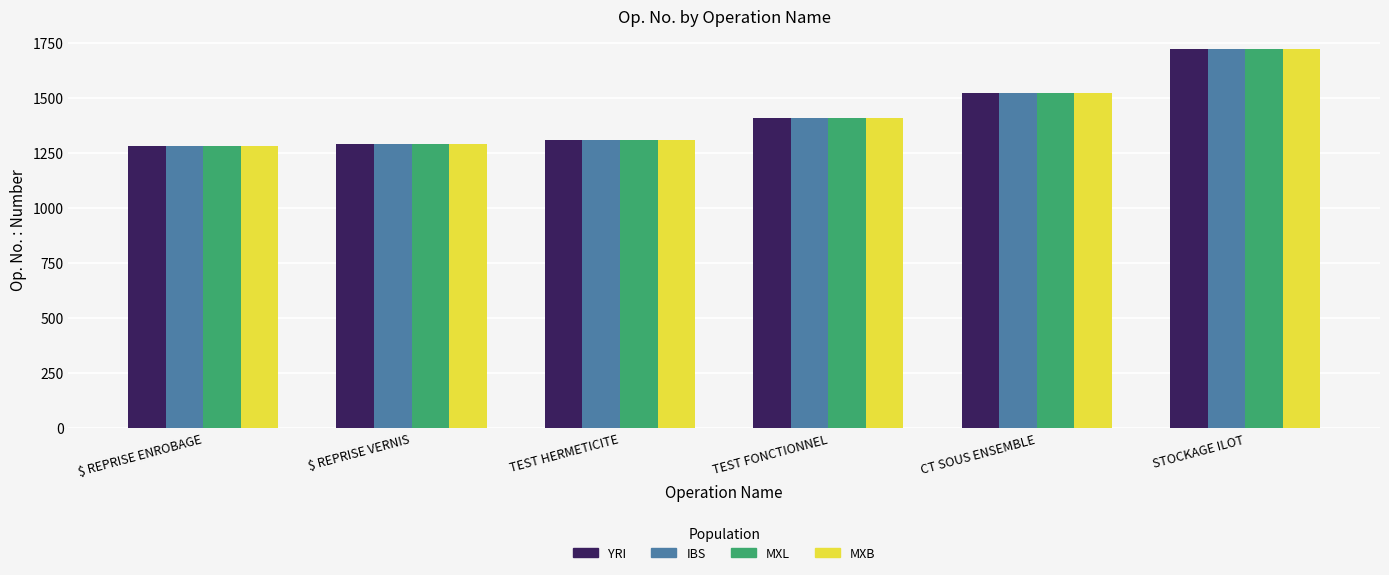

What is the sum of the MXB values at $ REPRISE VERNIS and $ REPRISE ENROBAGE?

2570